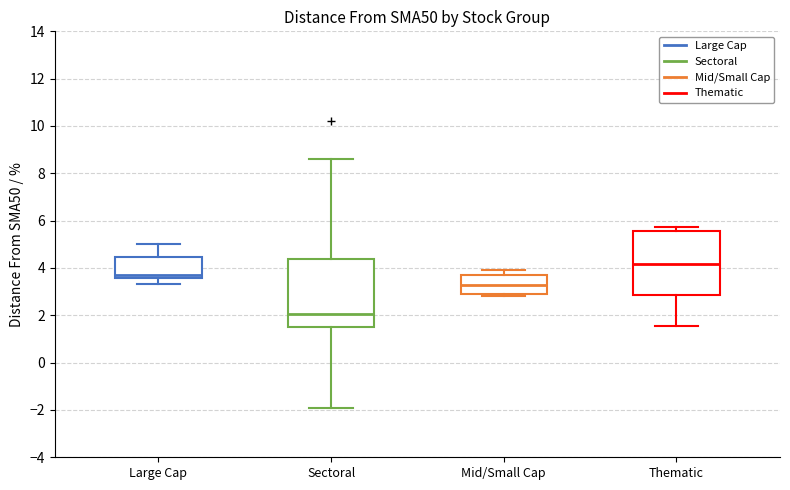

Where is the upper edge of the box for Mid/Small Cap on the y-axis? The values are not printed on the chart, so give them approximately, as read against the axis.

3.8